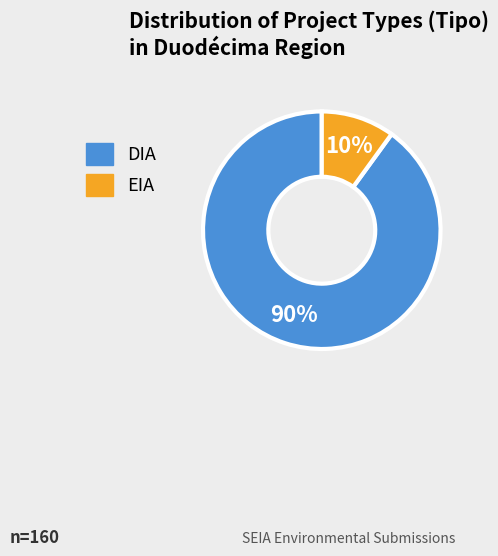

To the nearest percent, what is the average slice percentage?

50%